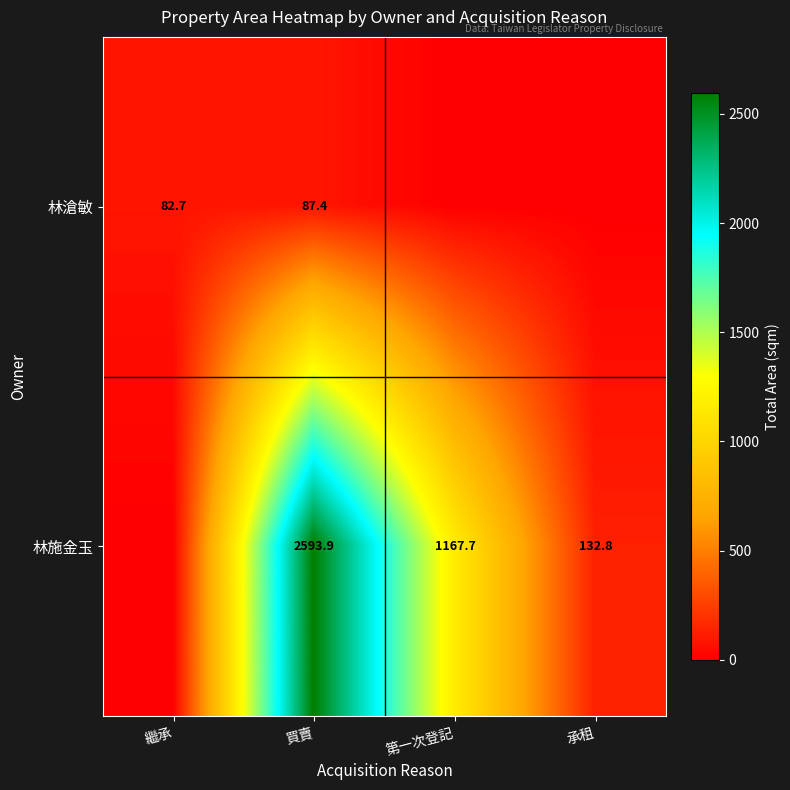

What is the spread (max minus min) of values at 承租?

132.8